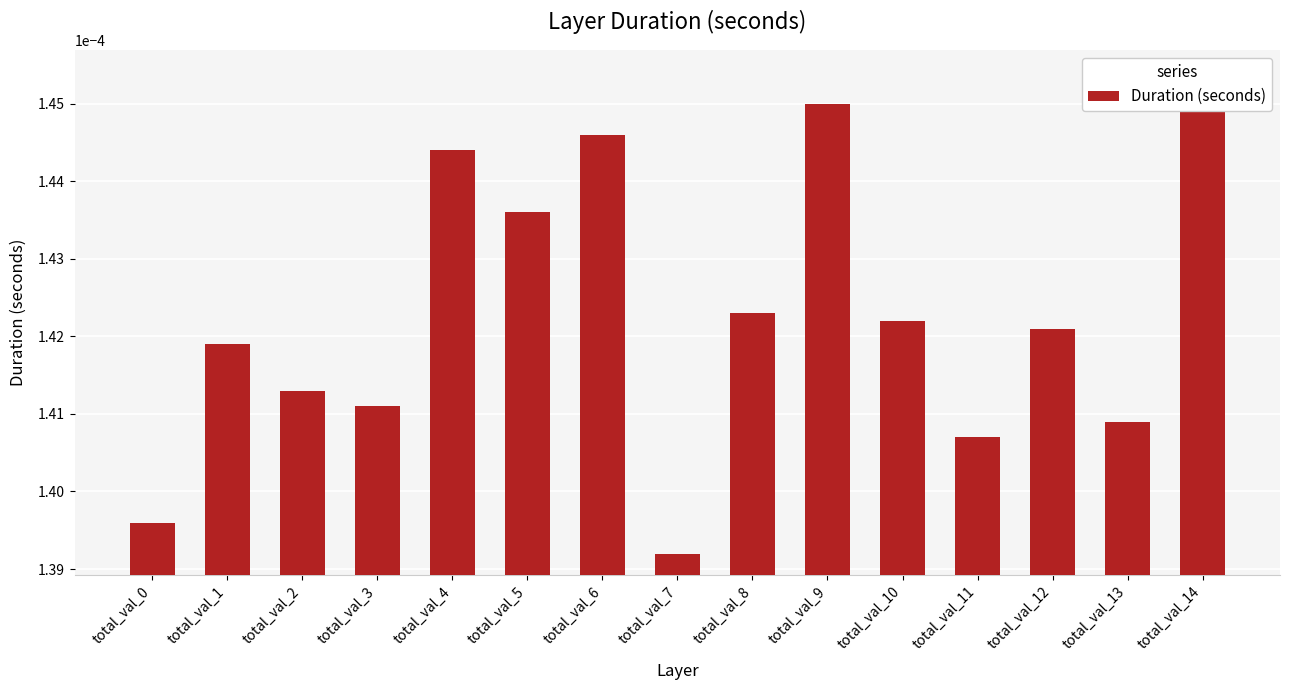

Is it true that the value at total_val_11 is 0.0?

False